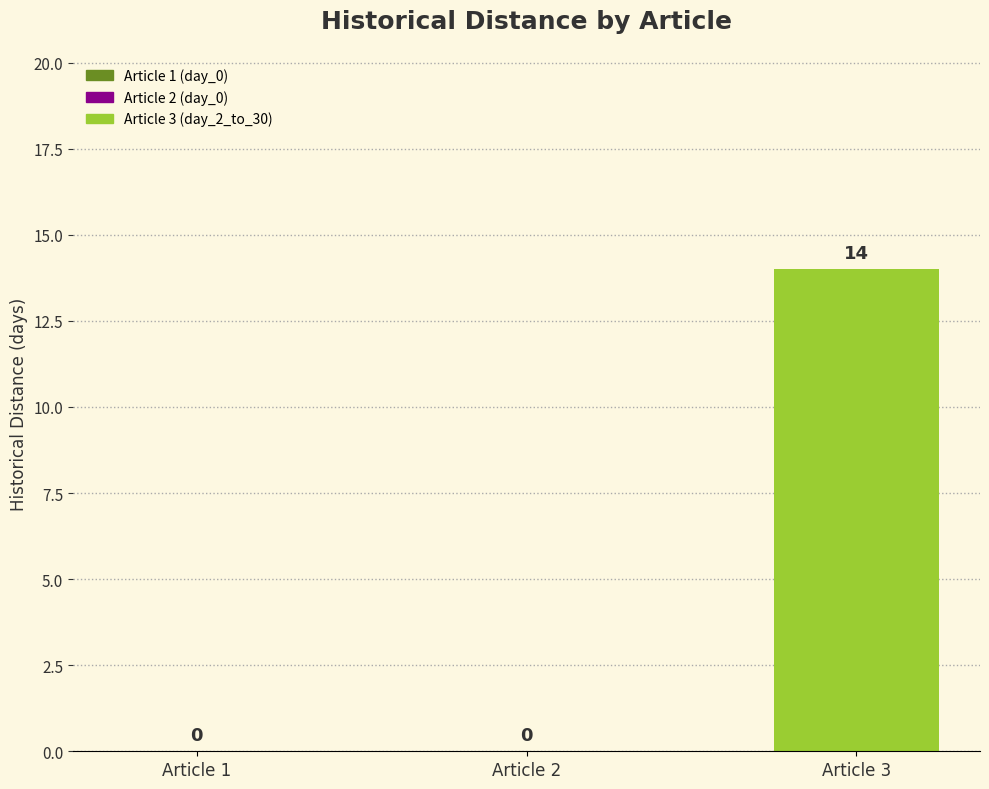

What is the sum of all values?

14